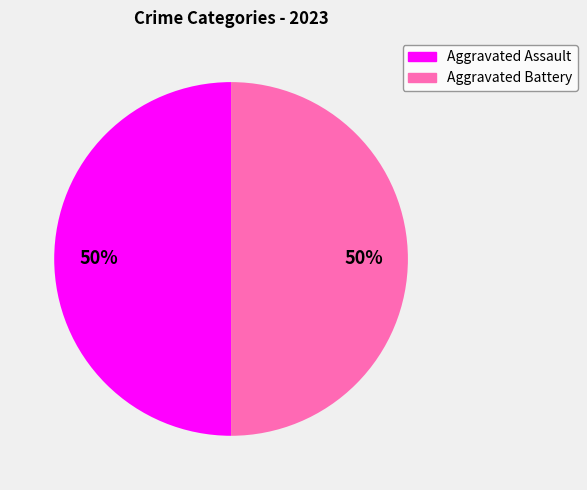

How many segments does this pie chart have?

2